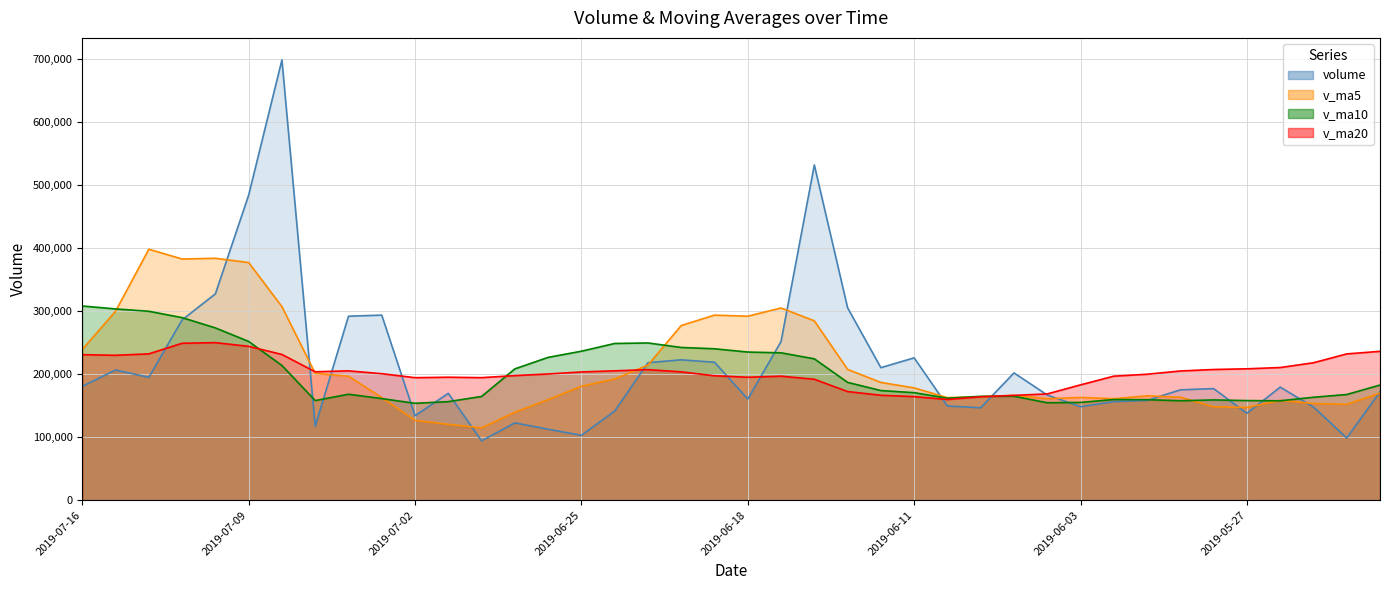

What is the sum of the volume values at 2019-07-15 and 2019-07-11?

492638.1